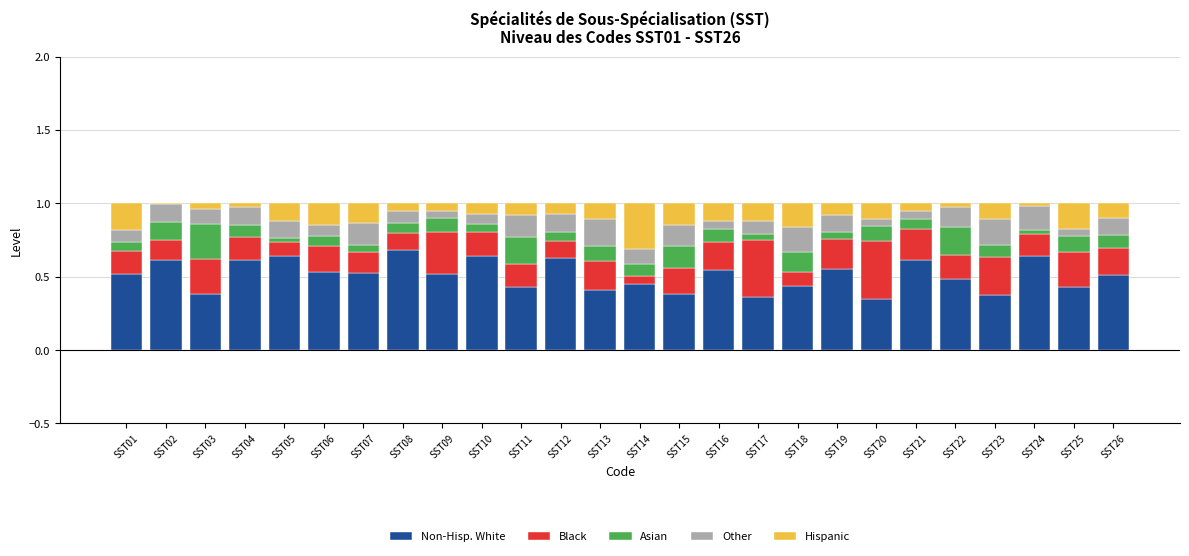

The value of Non-Hisp. White at SST03 is 0.7. True or false?

False